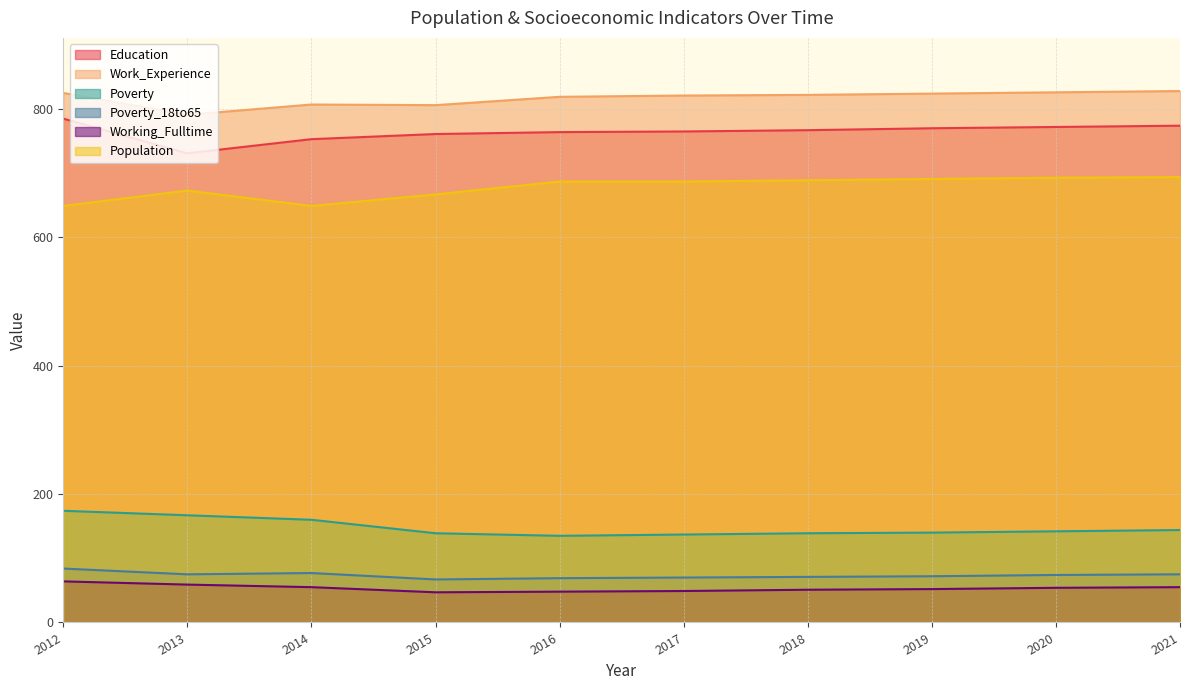

At 2017, list the series in order from smallest to largest.

Working_Fulltime, Poverty_18to65, Poverty, Population, Education, Work_Experience